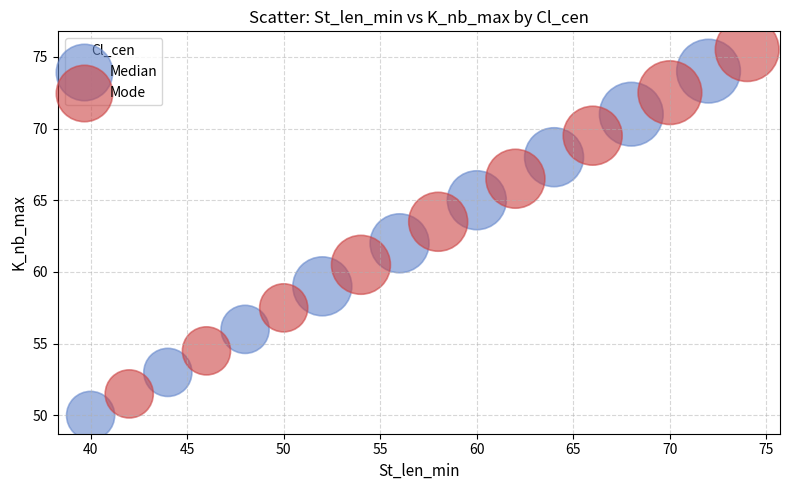

Which series reaches the minimum Y coordinate?

Median